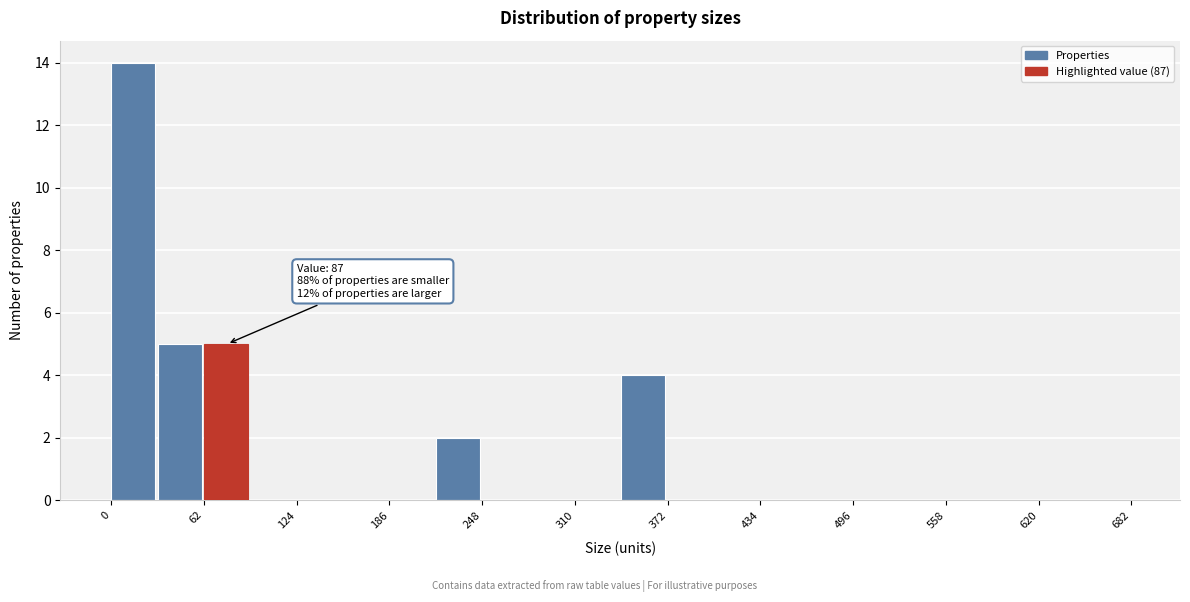

Around what value on the x-axis is the tallest bar? Give the approximate position of its centre, as read against the axis.

10